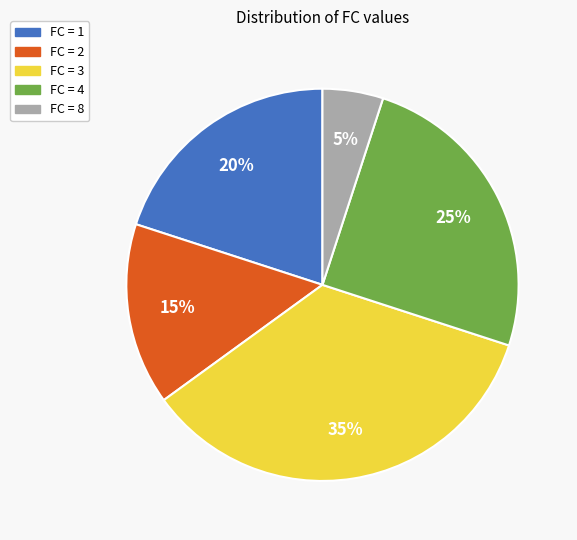

Does any single category account for the majority?

No